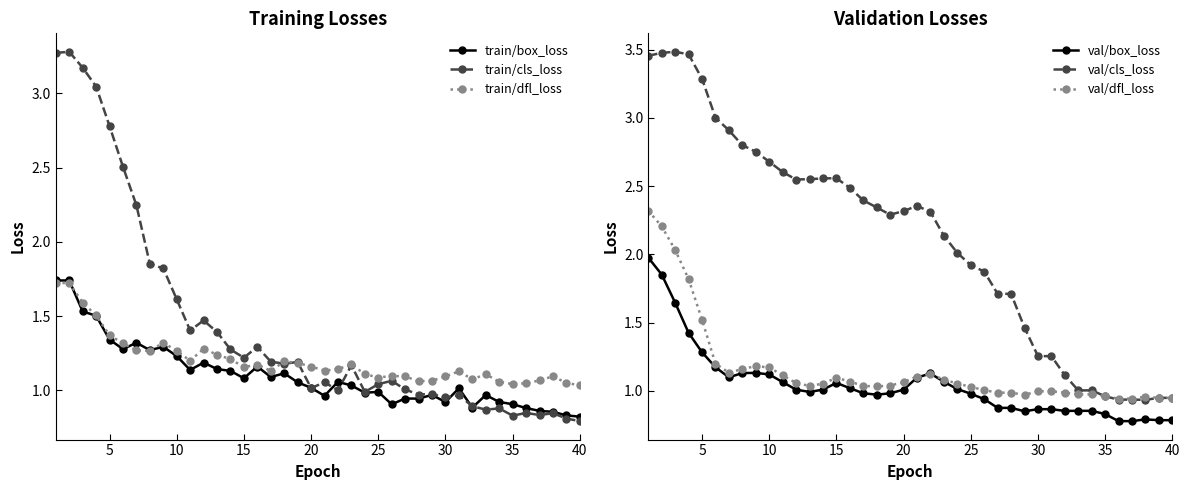

How many lines are shown in the chart?

6